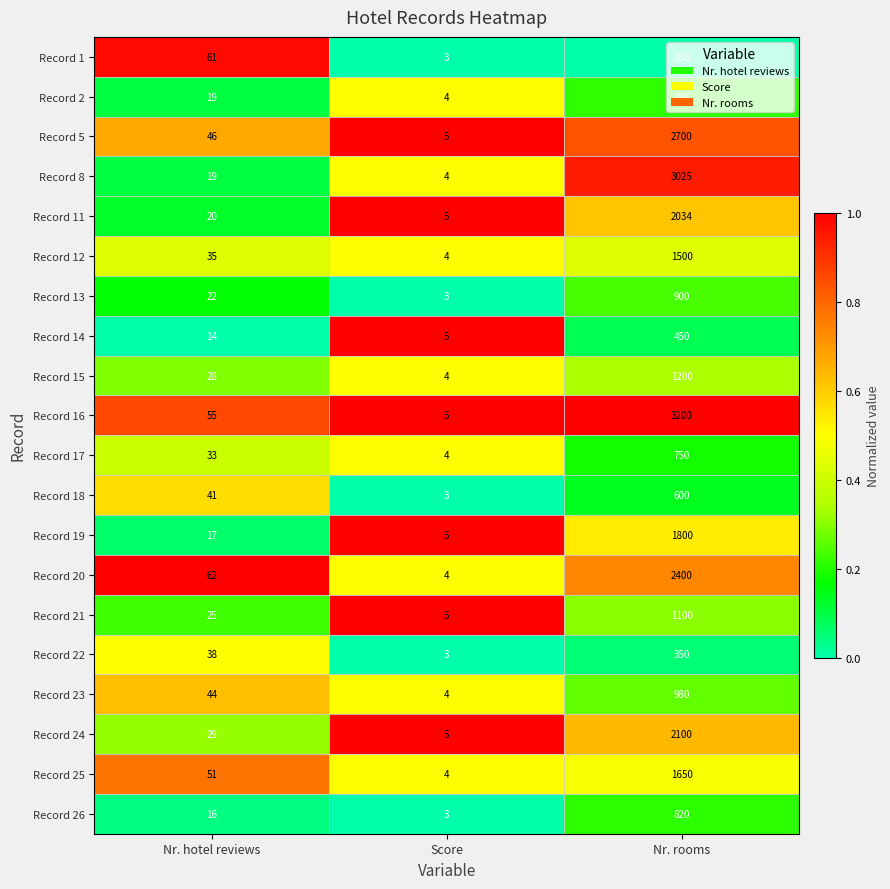

Is it true that Record 14 equals 3 at Nr. hotel reviews?

False